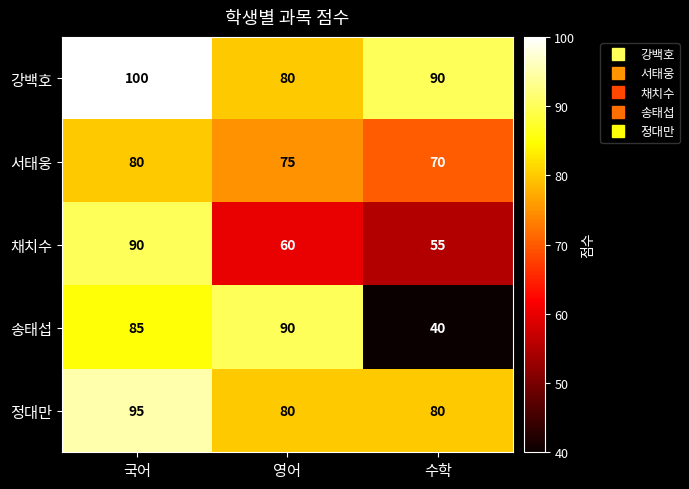

Rank the series by their average value, from lowest to highest.

채치수, 송태섭, 서태웅, 정대만, 강백호